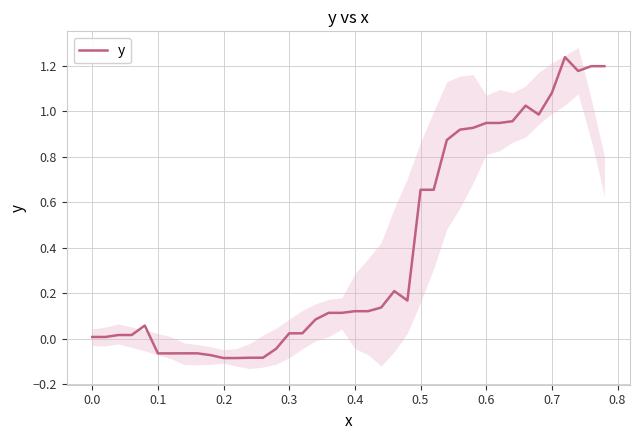

How many interior local valleys (lower than both neighbors) does the data have?

3